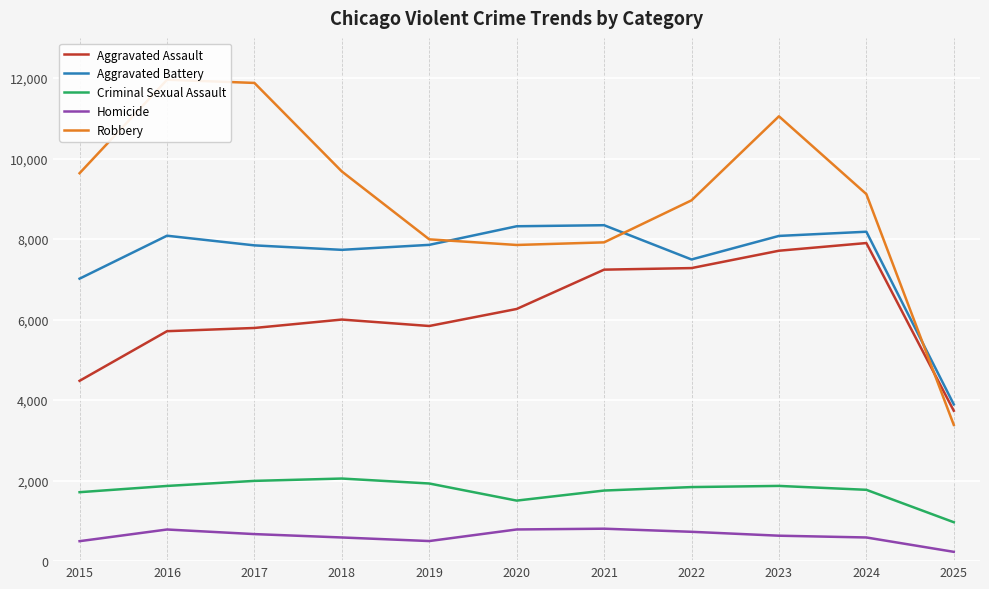

Which label corresponds to the largest value in the chart?

2016